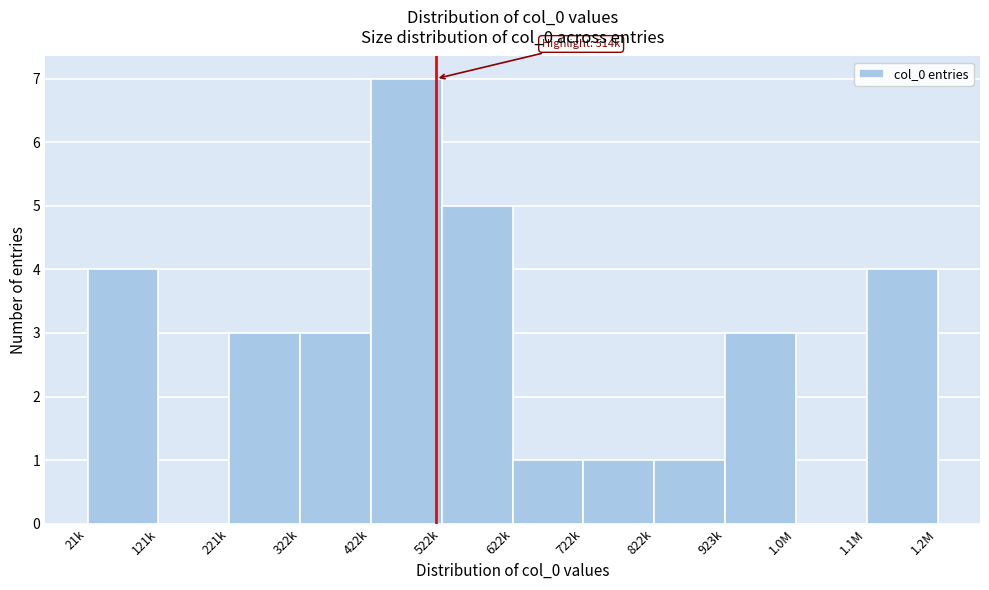

Reading right to left, list all the values displayed in this chart.

1.1M=4	1.0M=0	923k=3	822k=1	722k=1	622k=1	522k=5	422k=7	322k=3	221k=3	121k=0	21k=4